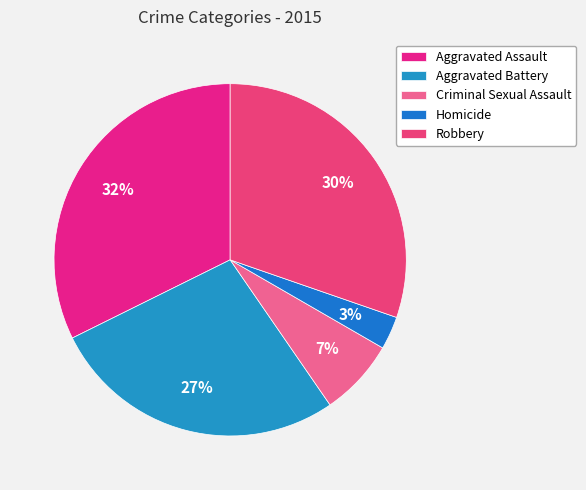

How many slices are in this pie chart?

5